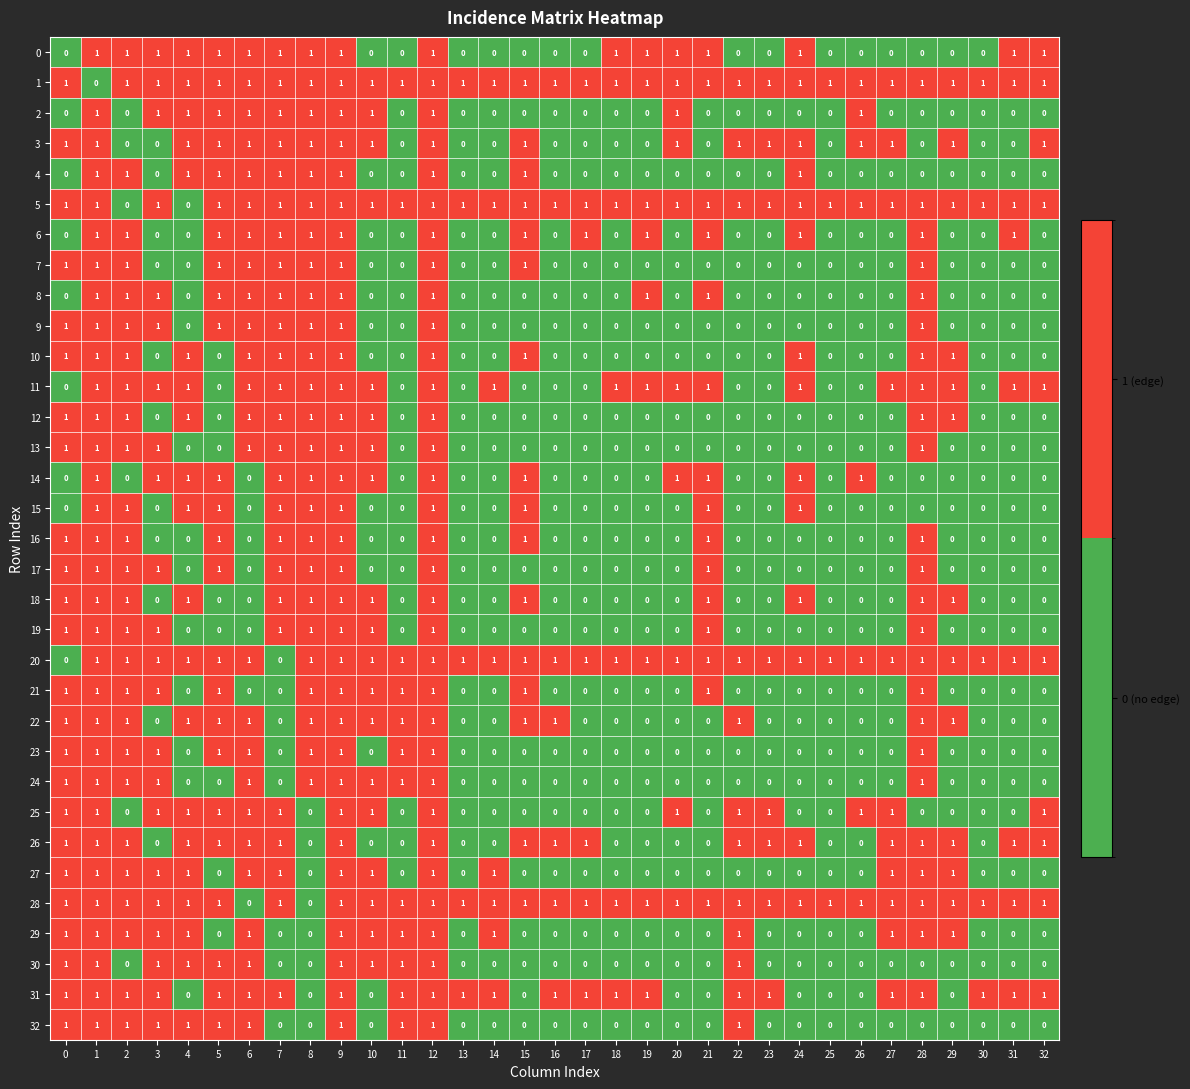

Which series has the largest total across all categories?

1